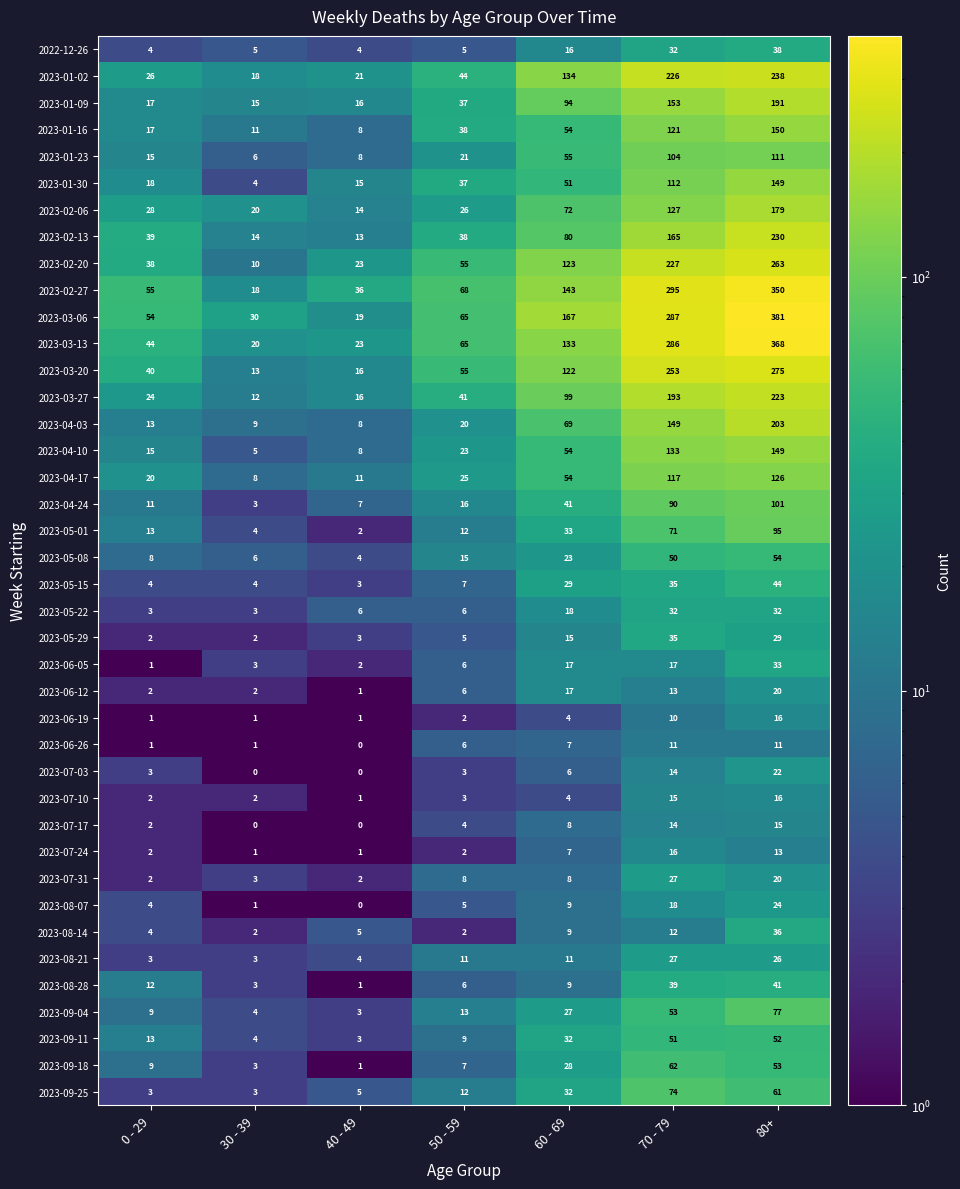

The 2023-02-20 series shows 10 at 30 - 39. True or false?

True